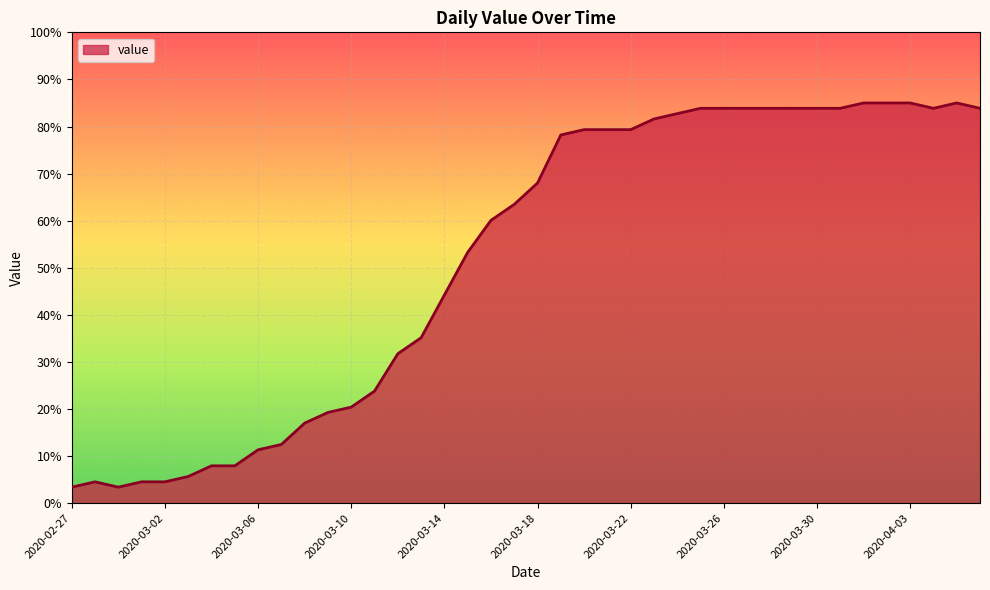

What is the difference between the maximum and minimum values?

81.6